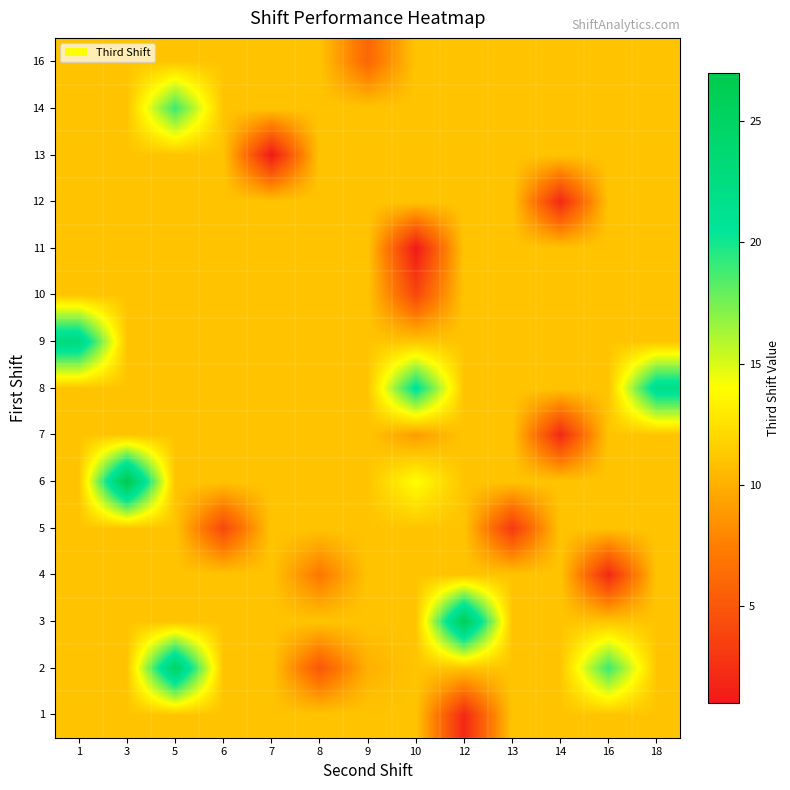

How many data points does each series have?

13